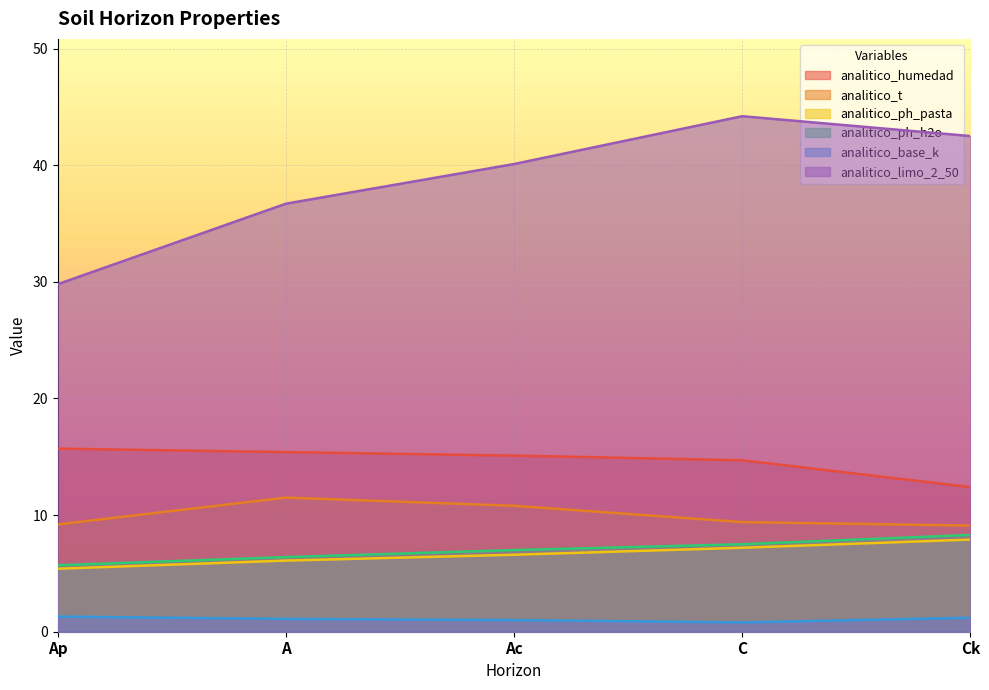

True or false: analitico_limo_2_50 has a value of 17.8 at Ac.

False